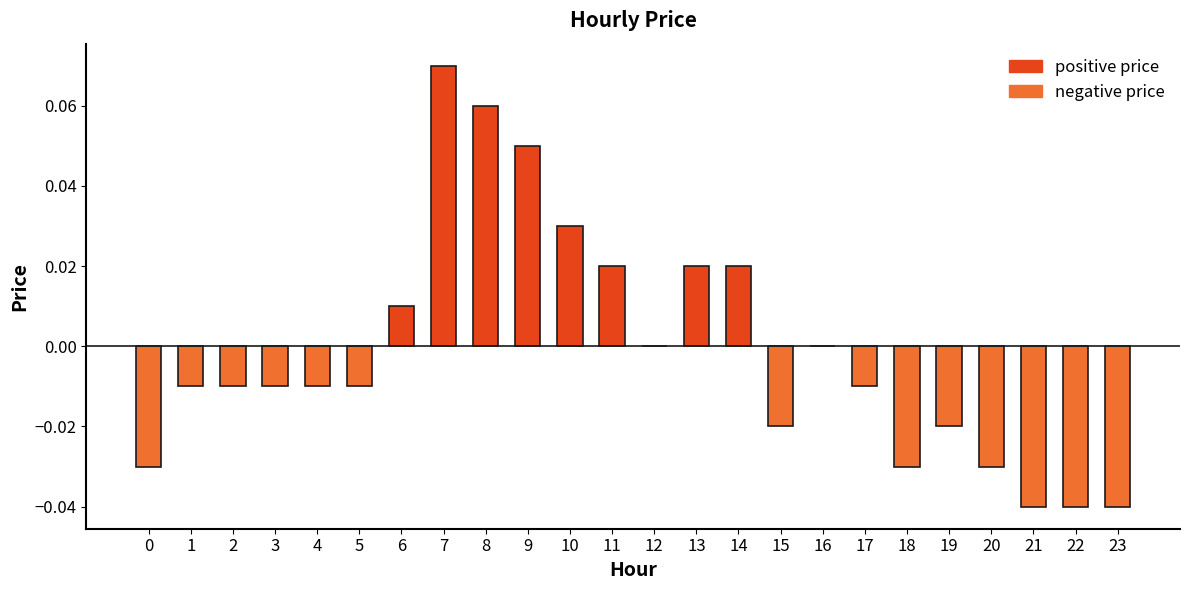

How many distinct data groups are displayed?

1